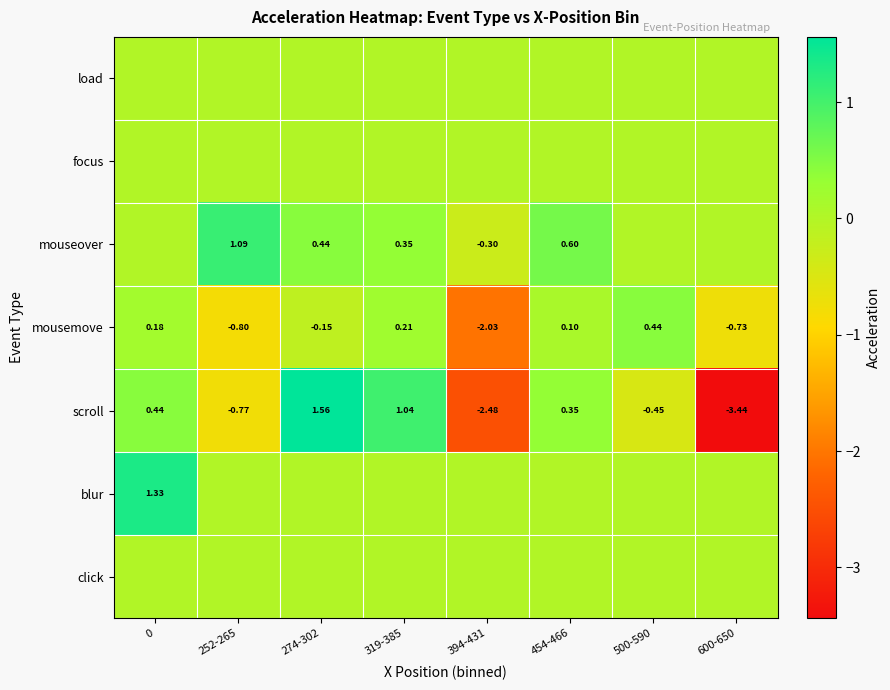

How many values in scroll are below zero?

4